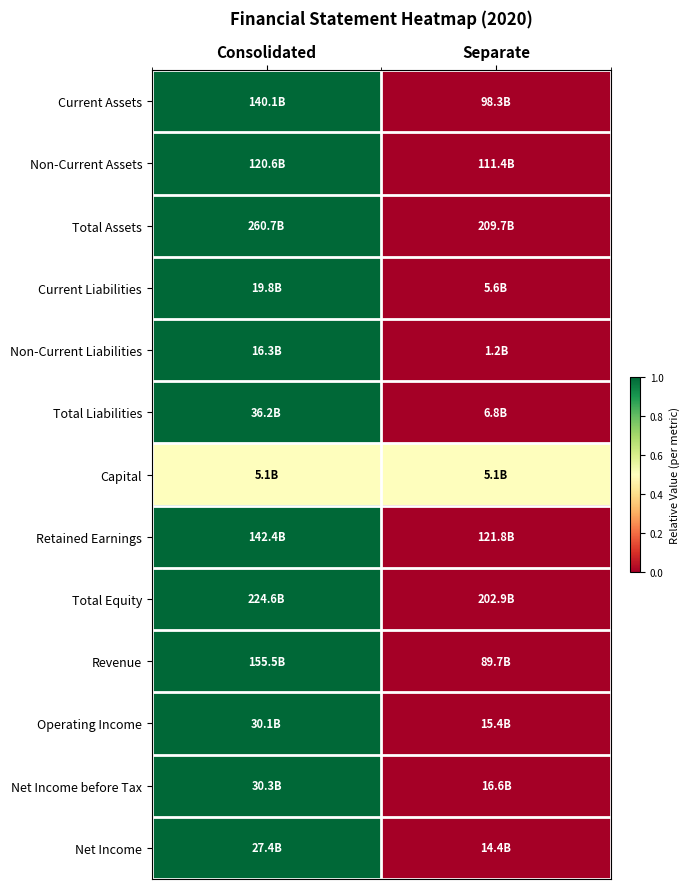

Which label corresponds to the smallest value in the chart?

Separate